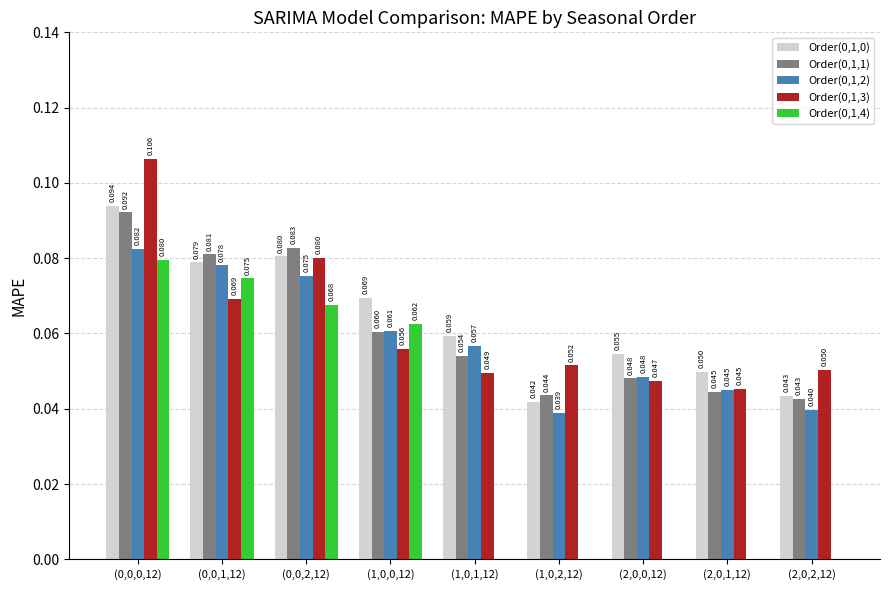

Is the value of Order(0,1,2) at (0,0,2,12) greater than the value of Order(0,1,0) at (0,0,0,12)?

No